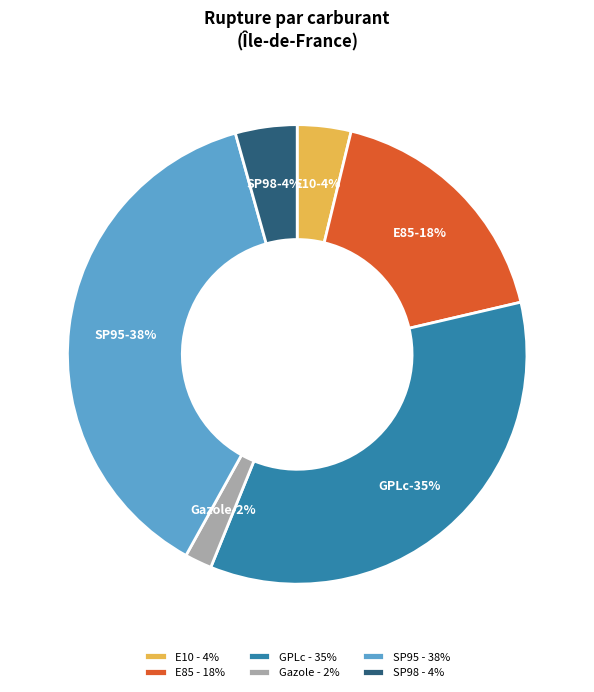

Which category has the smallest portion of the pie?

Gazole